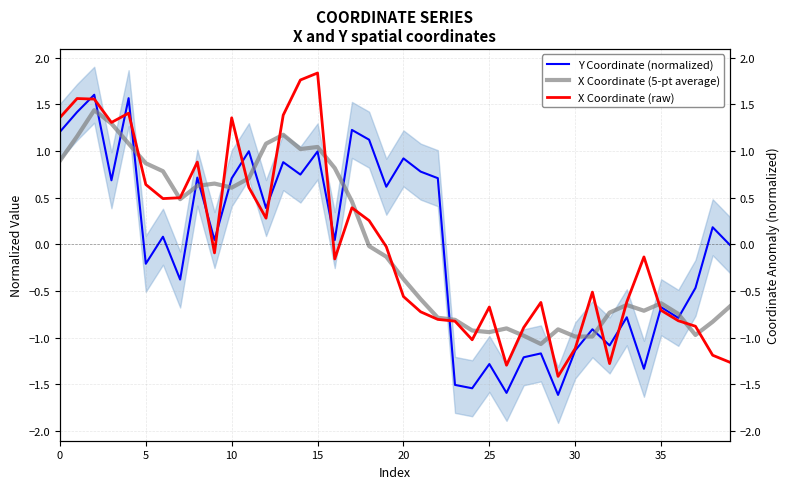

The value of X Coordinate (raw) at 25 is -0.7. True or false?

True